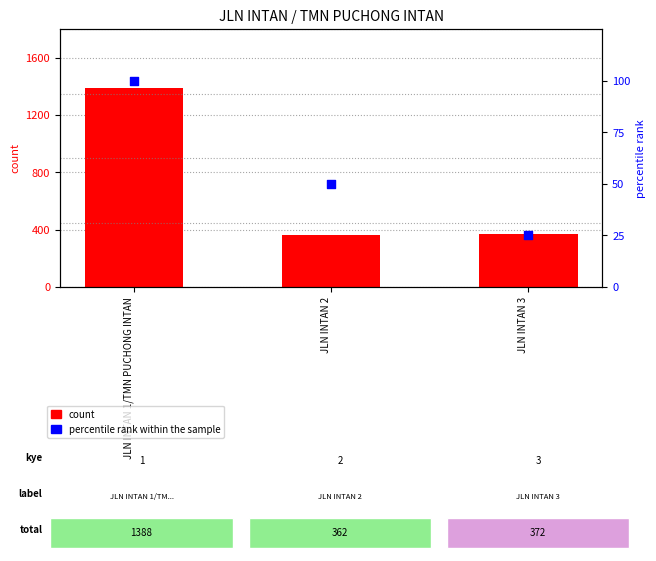

What is the total value across all series at JLN INTAN 1/TMN PUCHONG INTAN?

1488